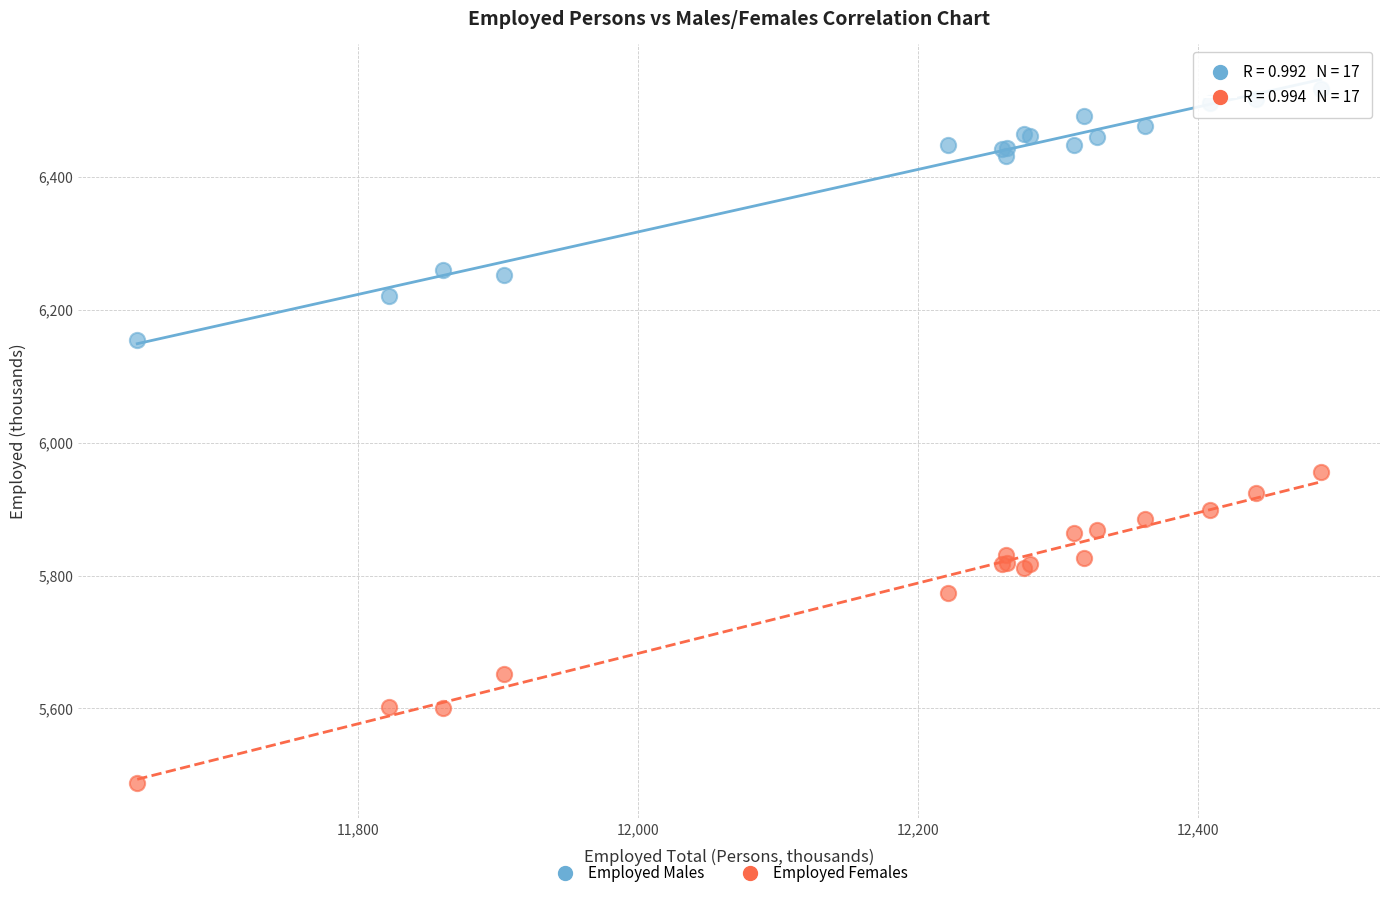

Which series reaches the minimum Y coordinate?

Employed Females